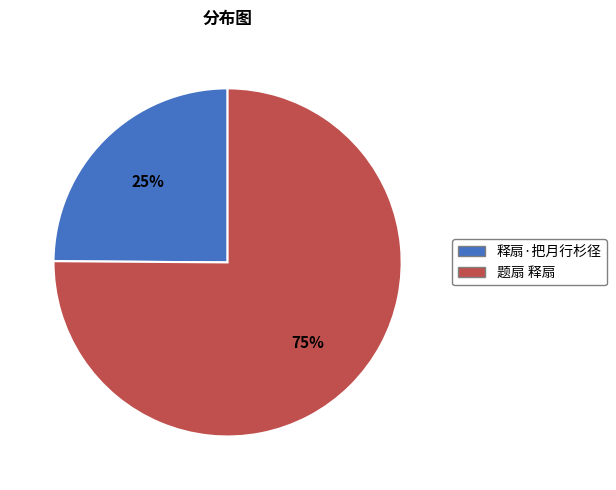

Is 题扇 释扇 the majority of the pie?

Yes